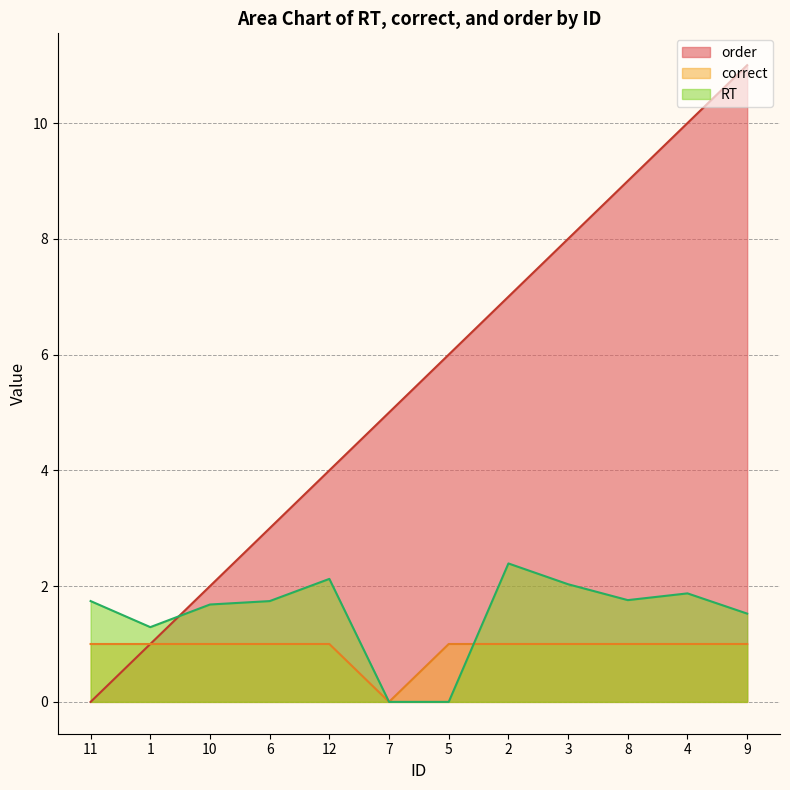

At which category is the sum across all series the highest?

9